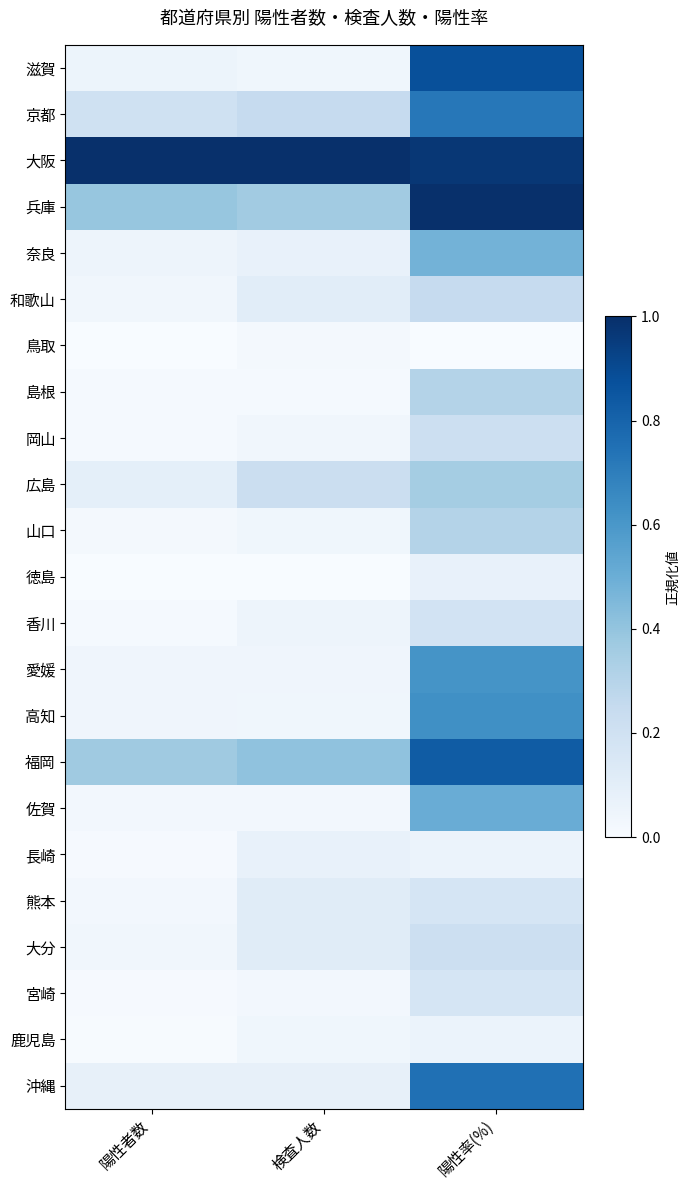

At 陽性者数, list the series in order from smallest to largest.

鳥取, 徳島, 鹿児島, 長崎, 宮崎, 島根, 岡山, 香川, 山口, 佐賀, 熊本, 大分, 和歌山, 高知, 愛媛, 奈良, 滋賀, 沖縄, 広島, 京都, 福岡, 兵庫, 大阪